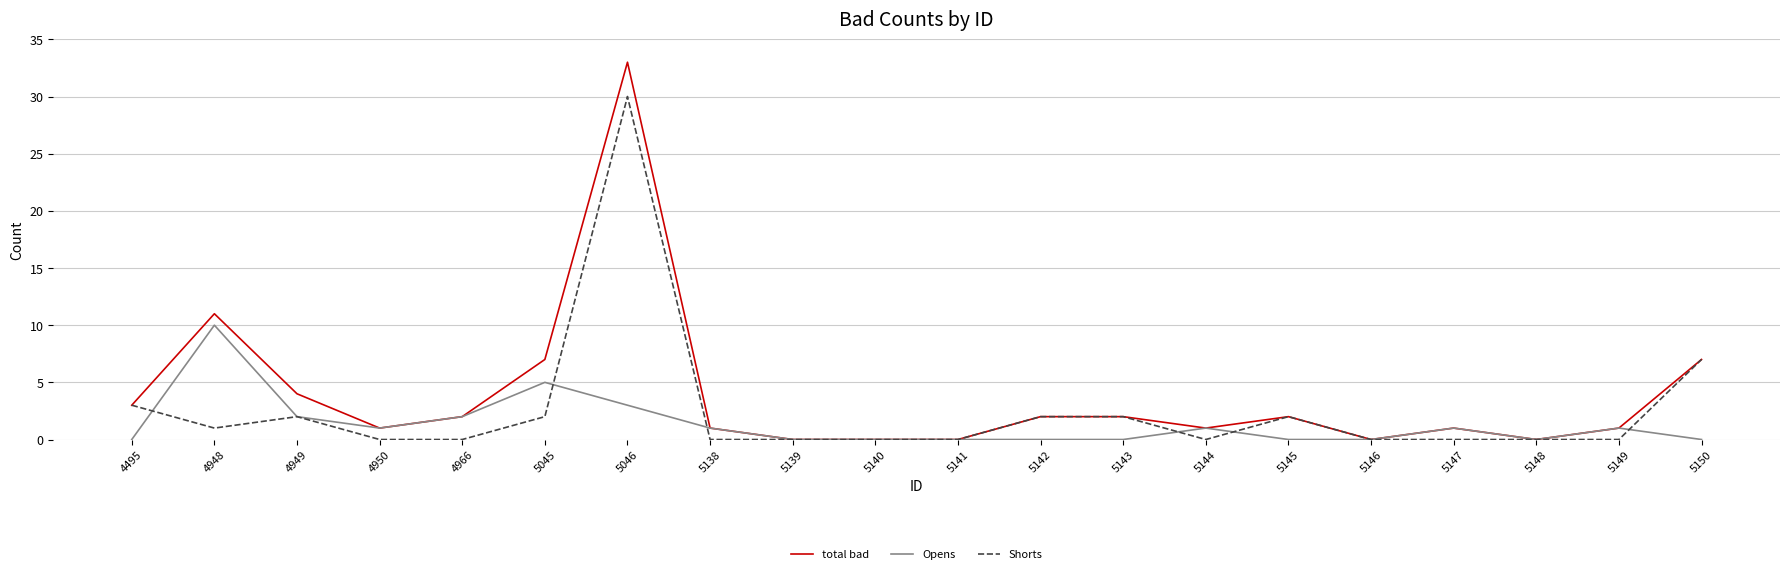

Does the chart have visible grid lines?

Yes